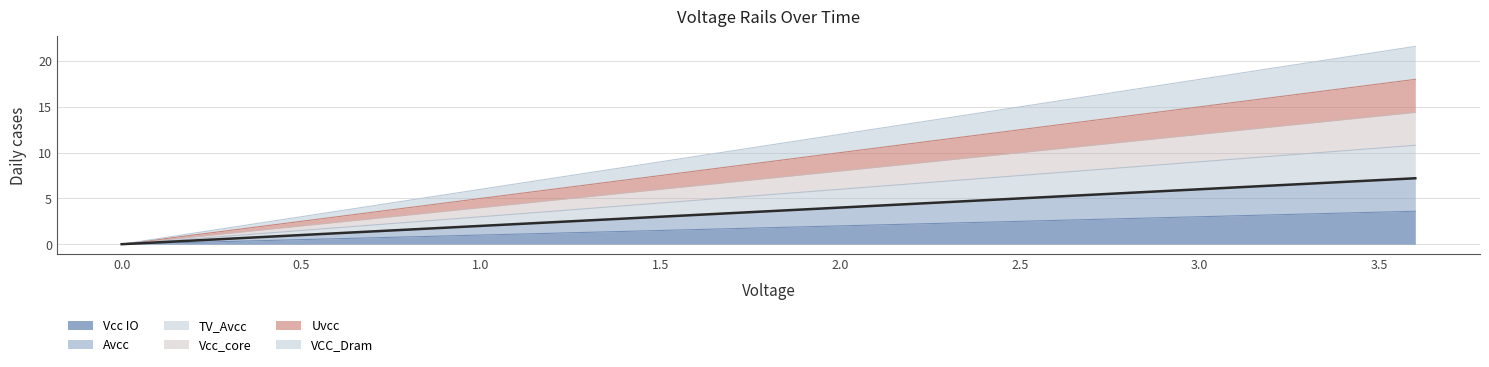

At 2.8, list the series in order from smallest to largest.

Vcc IO, Avcc, Uvcc, VCC_Dram, TV_Avcc, Vcc_core